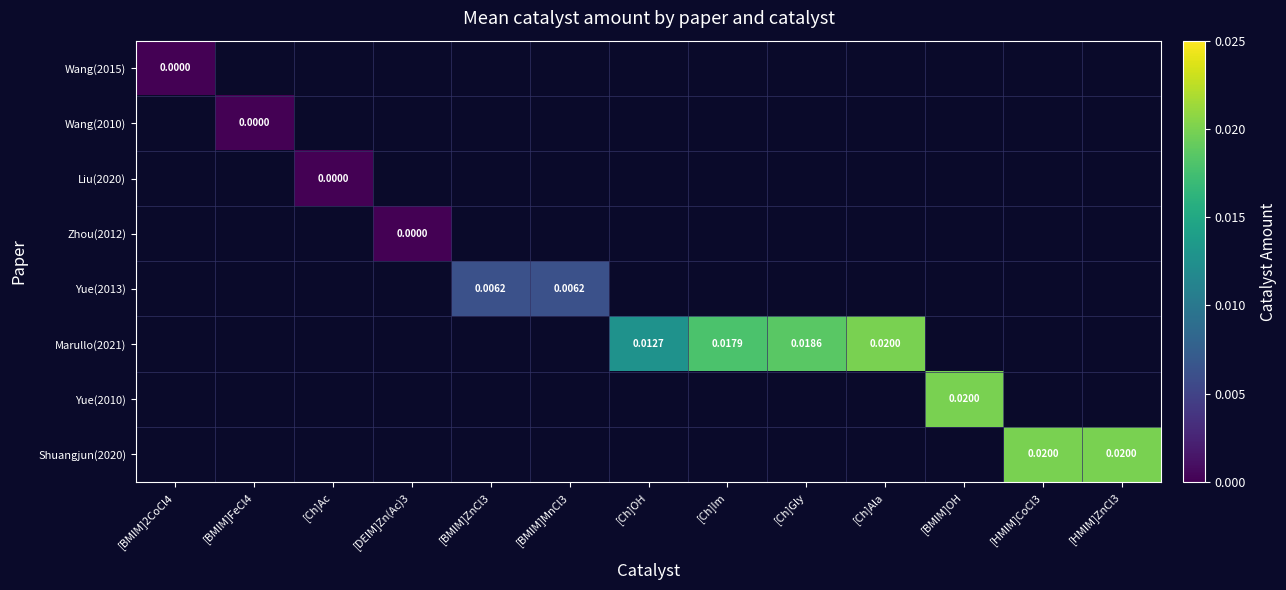

List the series in order of their peak value, lowest first.

Wang(2015), Wang(2010), Liu(2020), Zhou(2012), Yue(2013), Marullo(2021), Yue(2010), Shuangjun(2020)